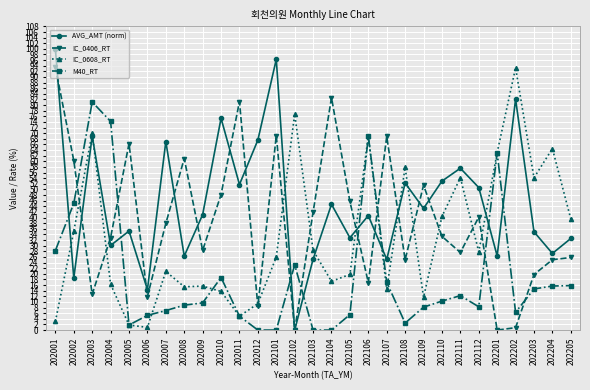

What is the difference between the AVG_AMT (norm) values at 202110 and 202112?

2.3